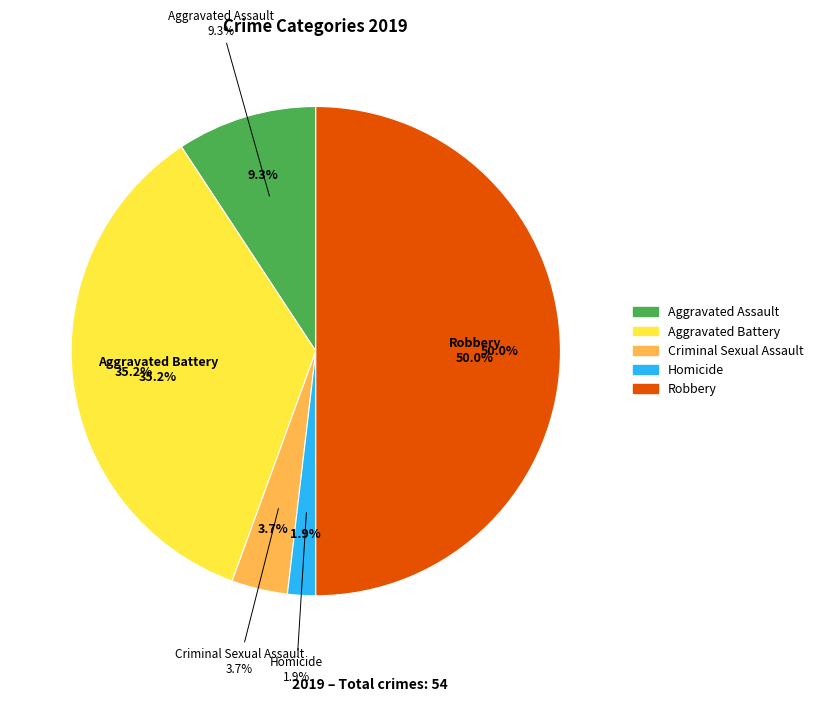

How much of the chart is everything except Aggravated Battery?

64.8%